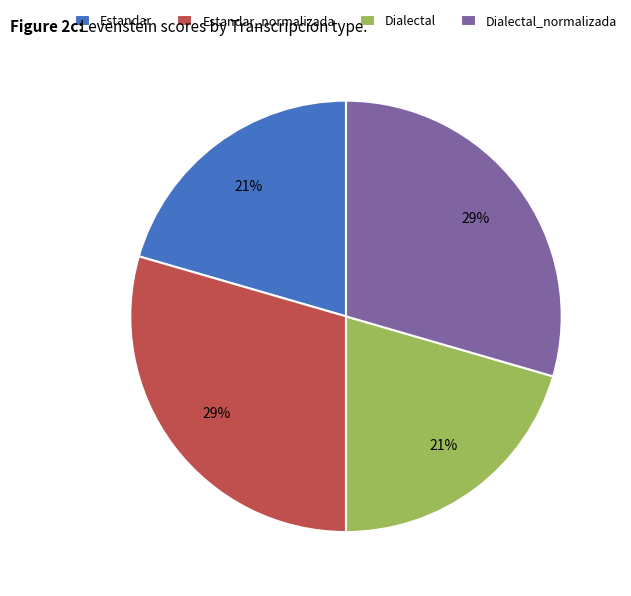

What percentage is the Dialectal_normalizada slice, to the nearest percent?

29%